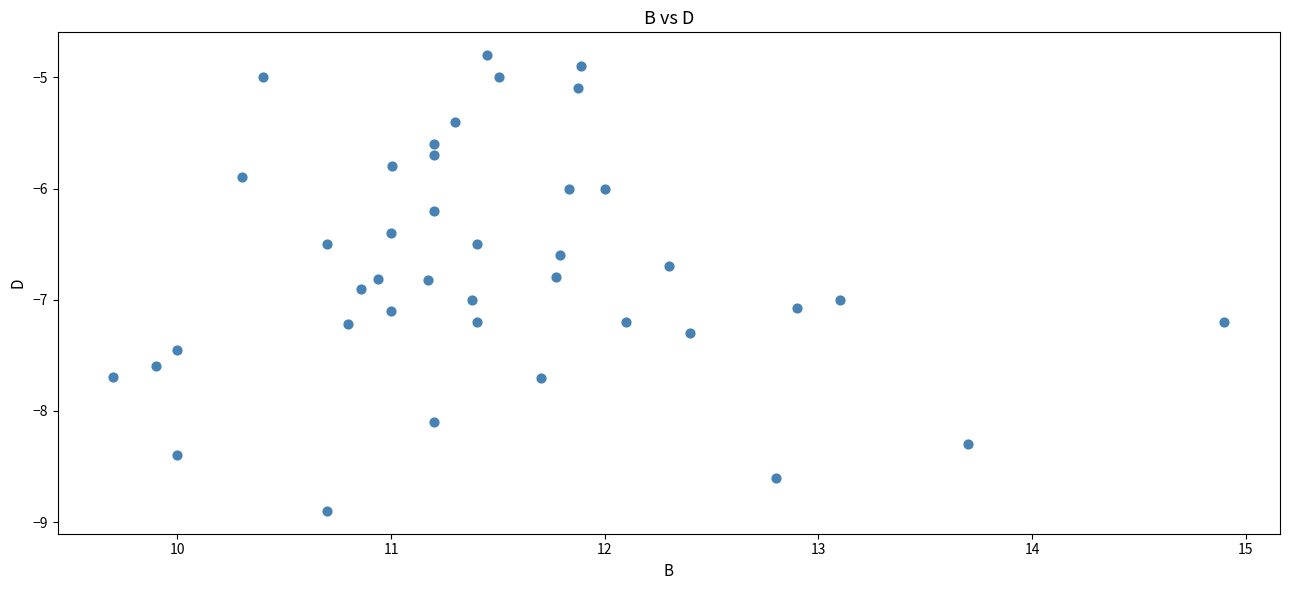

What is the range of X values (max minus min)?

5.2